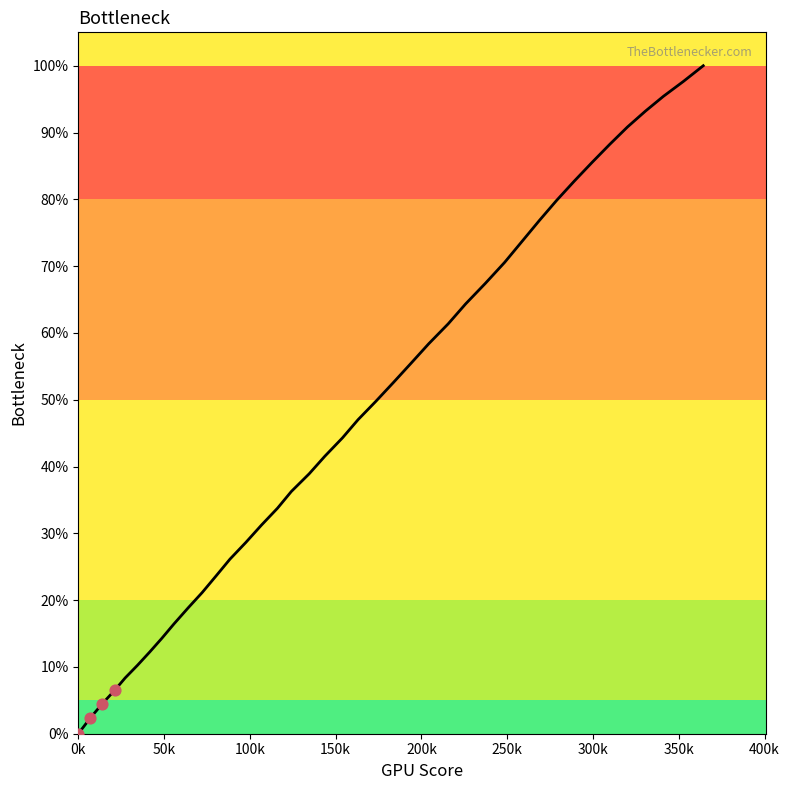

What is the difference between the maximum and minimum values?

100.0